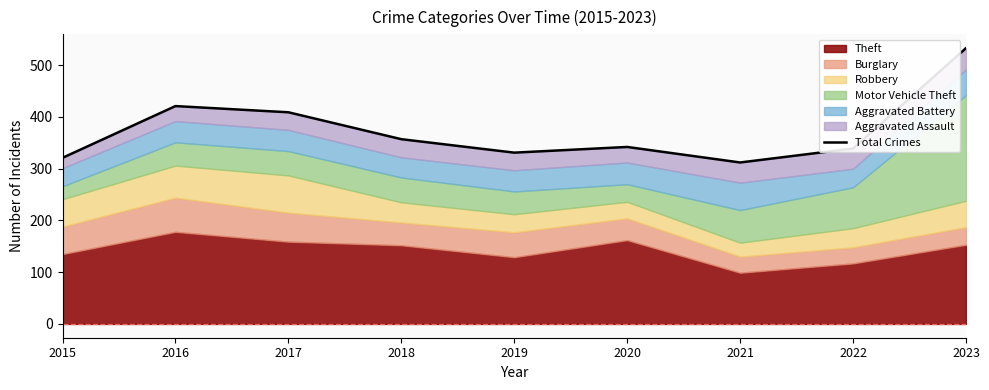

Where is the data nearest to the value 422?

2016